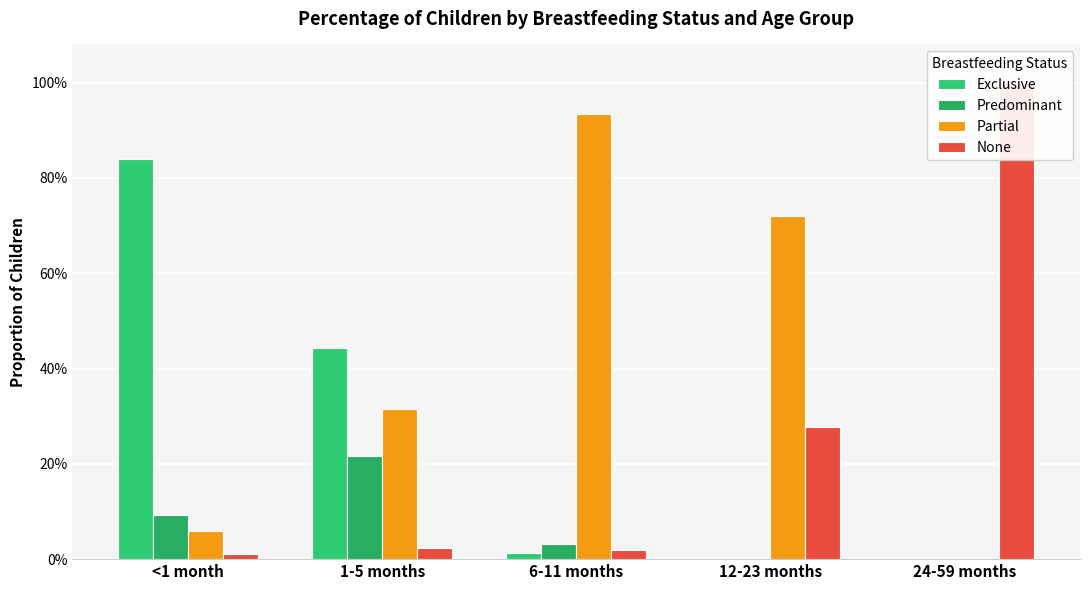

What are all the series names shown in the legend?

Exclusive, Predominant, Partial, None